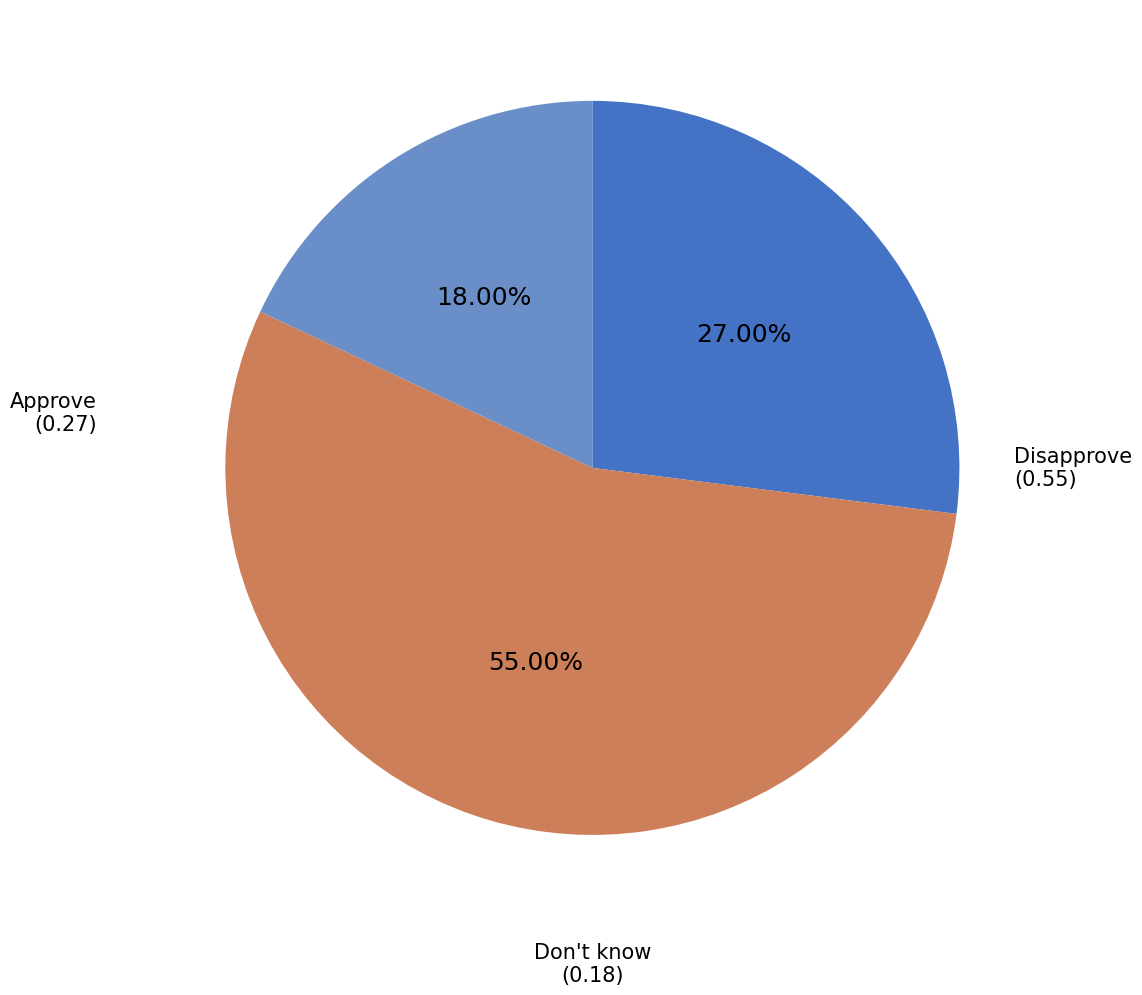

What percentage is the Don't know slice, to the nearest percent?

18%